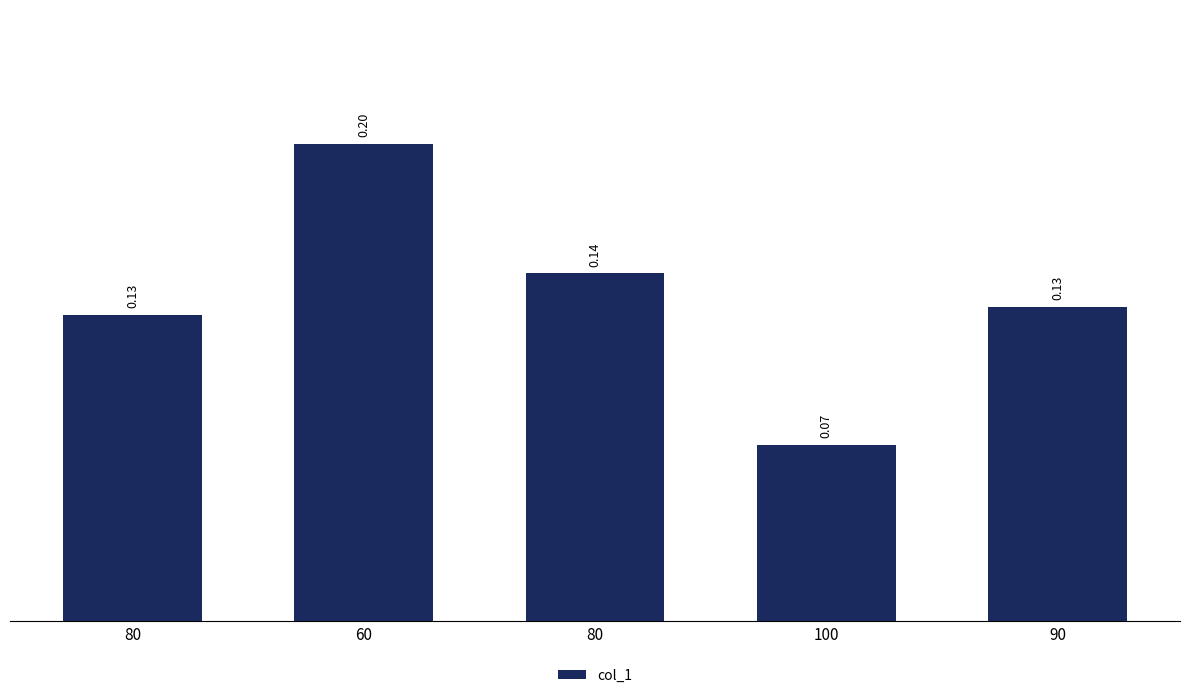

Count the number of categories in the chart.

5